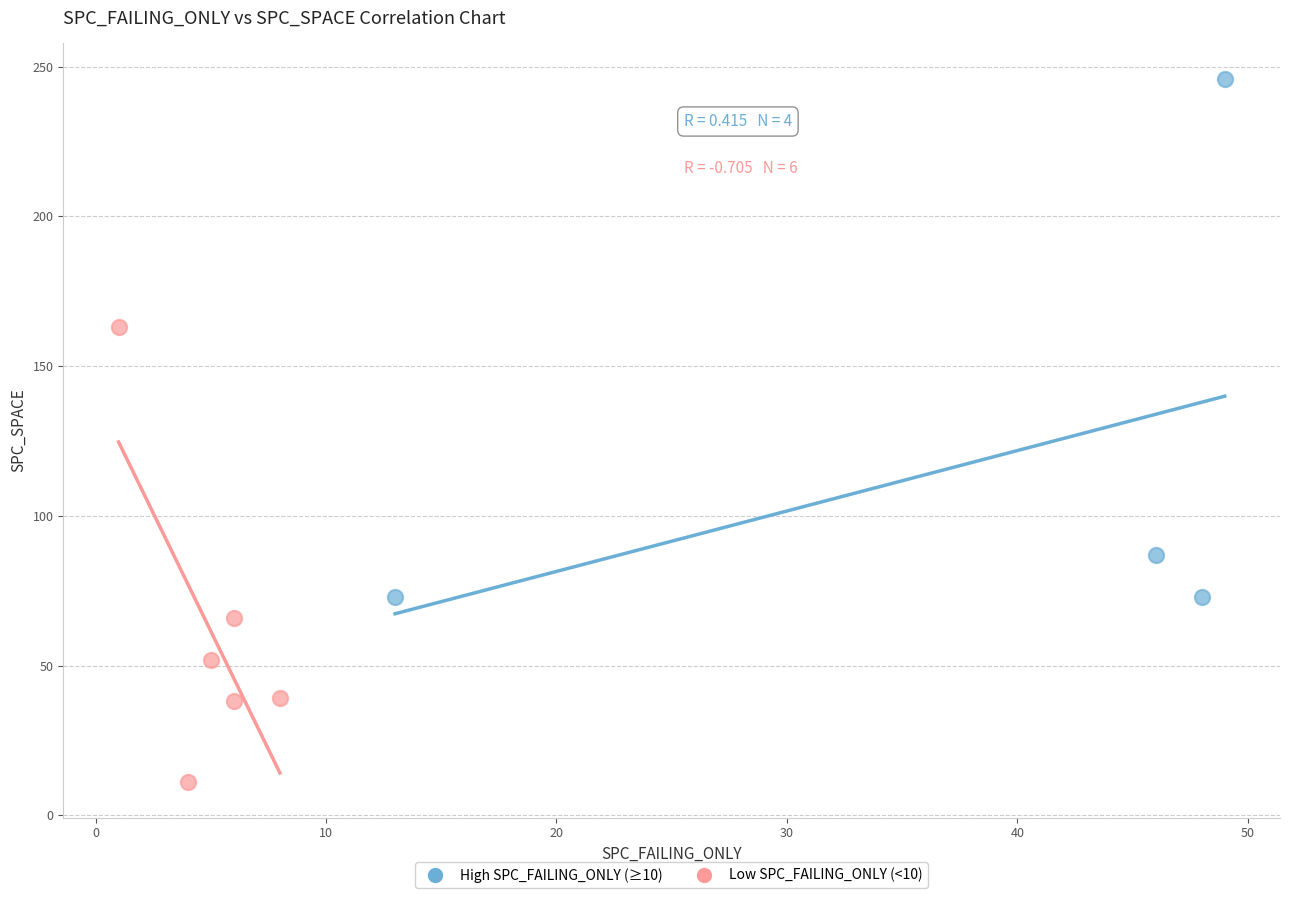

Which series reaches the minimum Y coordinate?

Low SPC_FAILING_ONLY (<10)